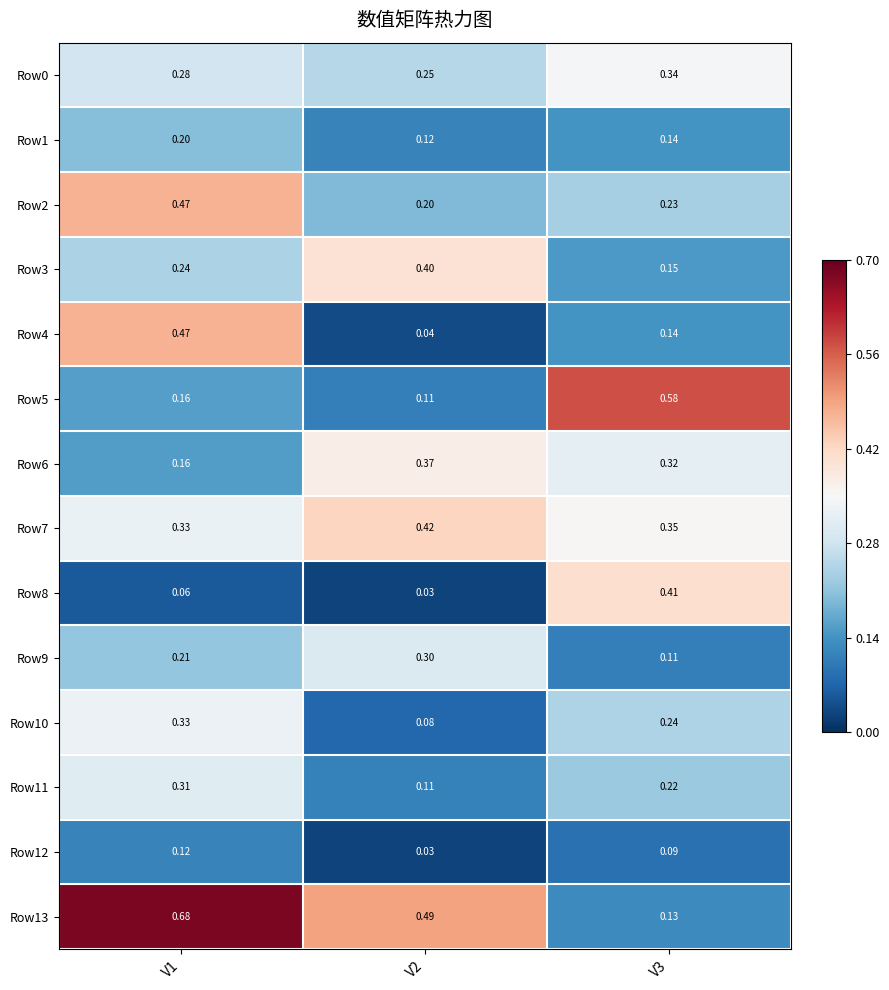

Is the value of Row0 at V2 greater than the value of Row4 at V3?

Yes